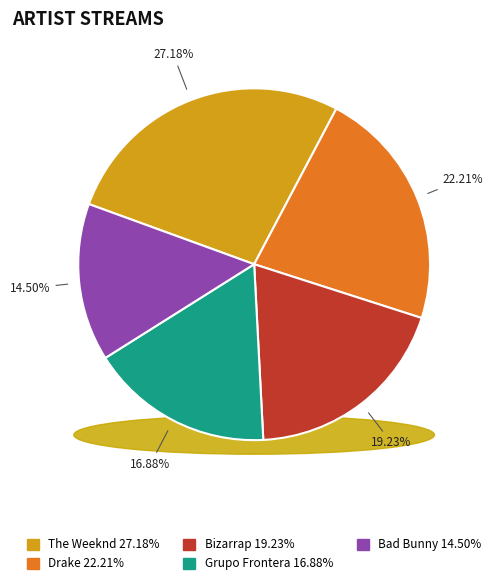

What is the change in value from Drake to Bizarrap?

-905657373